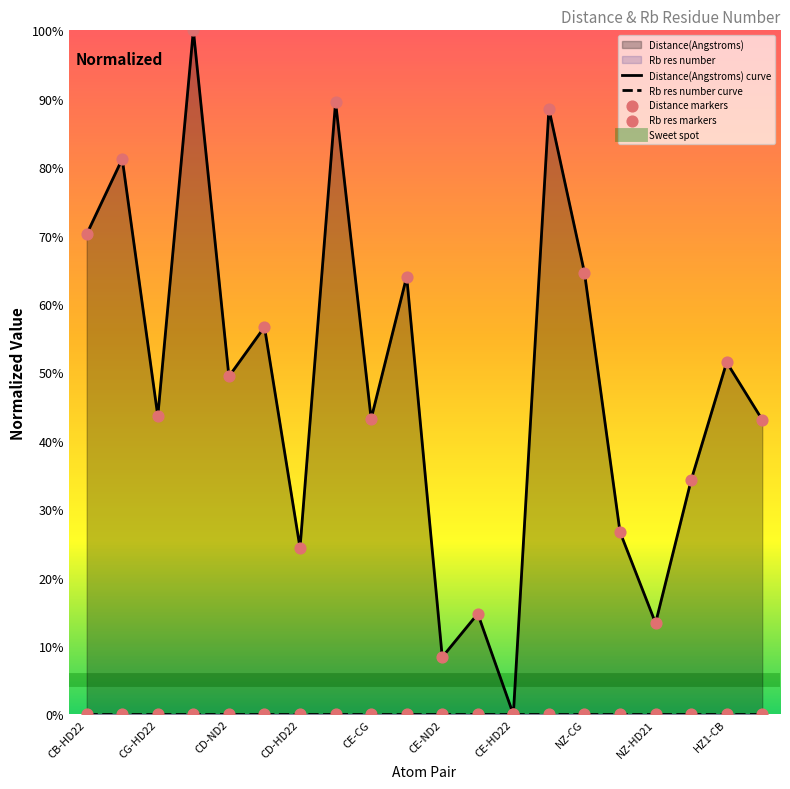

What is the ratio of the value at CB-HD22 to the value at NZ-ND2?

2.6